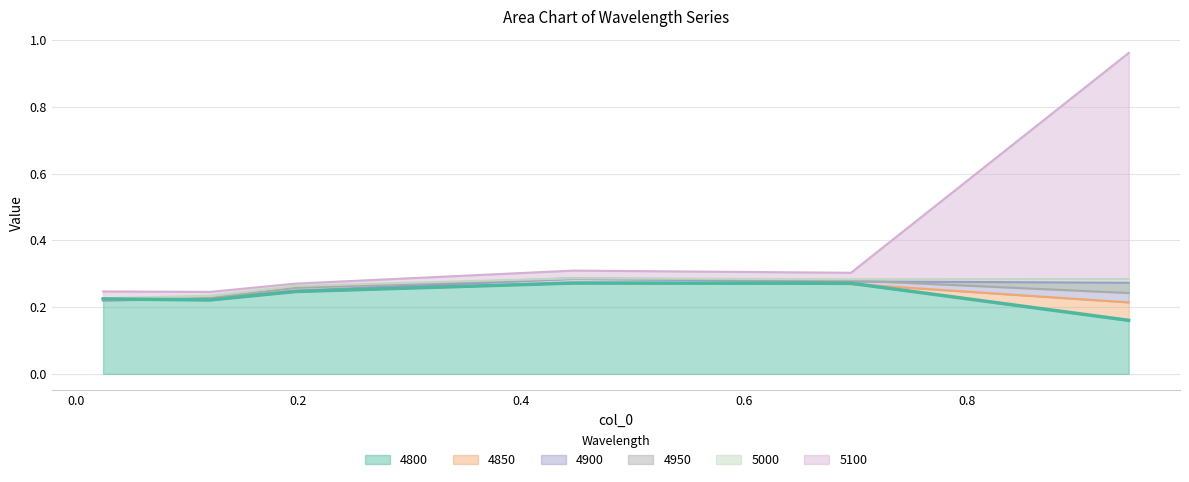

Reading left to right, list all the values displayed in this chart.

0.2	0.2	0.2	0.3	0.3	0.2